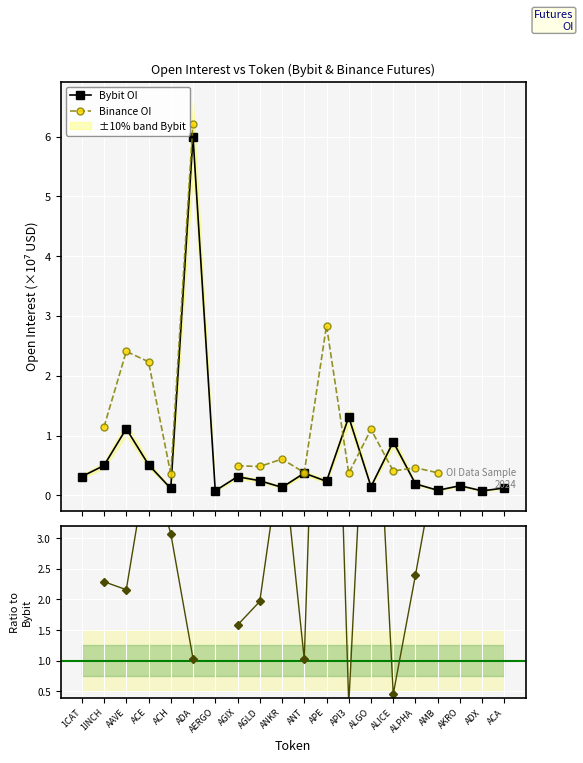

Rank the series at ADX from lowest to highest value.

Bybit OI, Binance OI, Ratio to Bybit